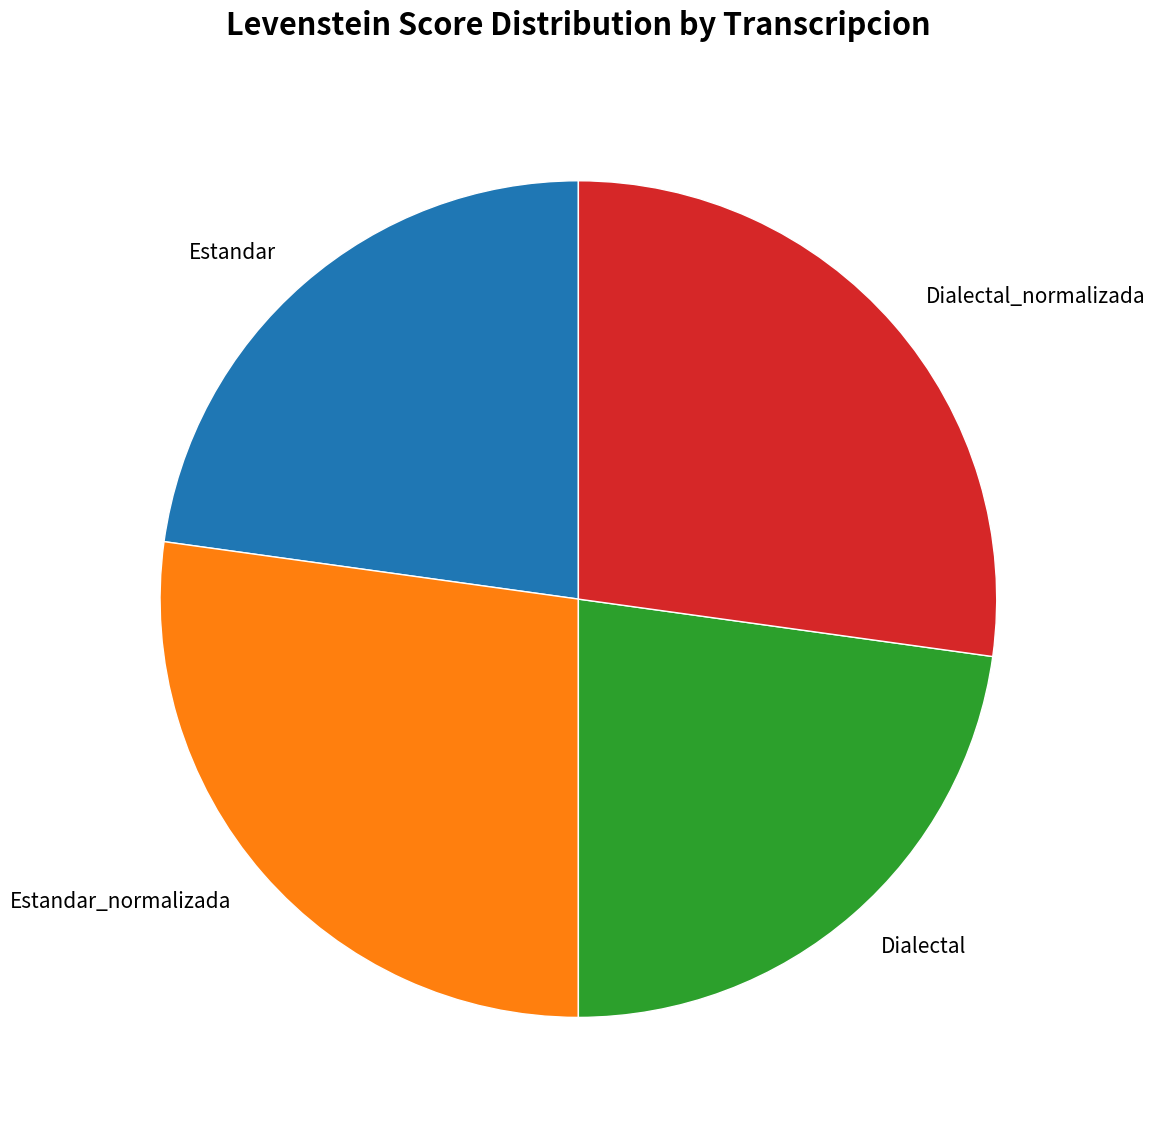

How many segments does this pie chart have?

4